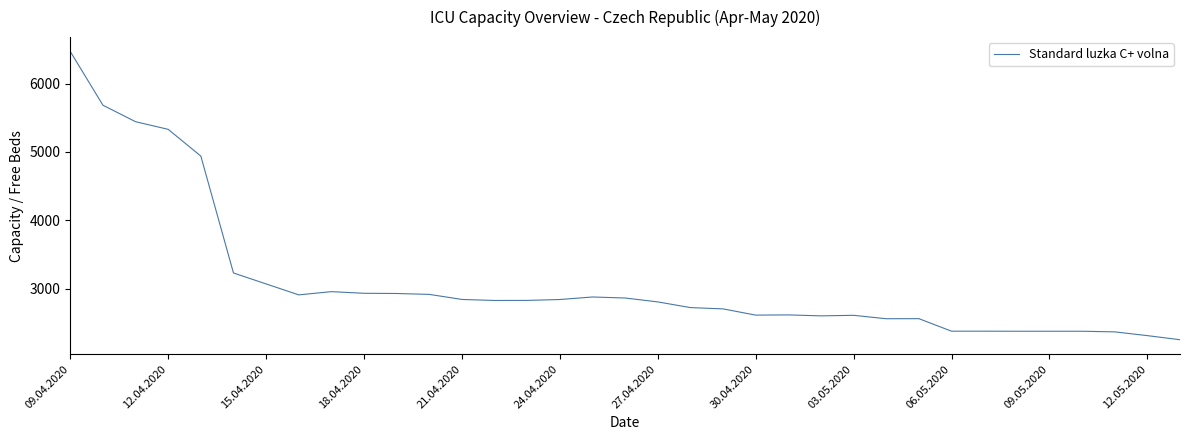

What is the maximum value shown in the chart?

6468